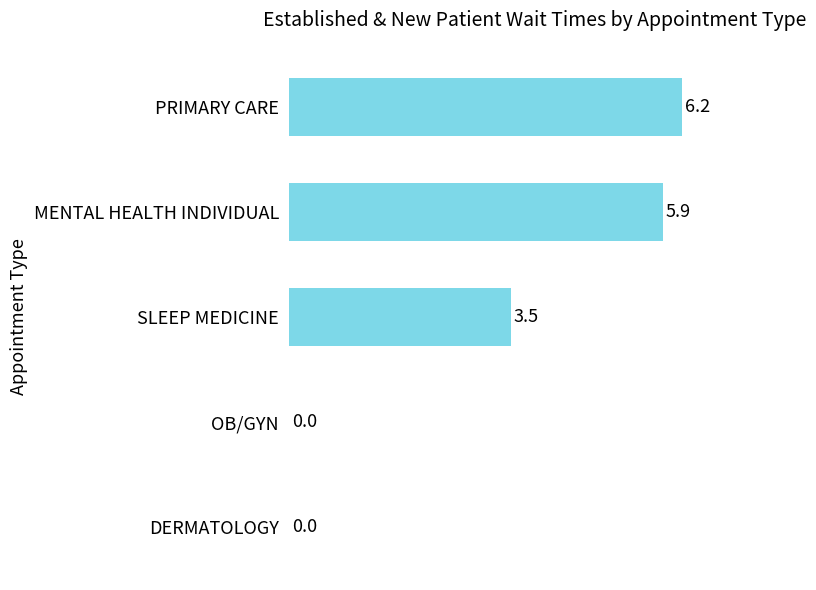

How many categories are shown in the chart?

5